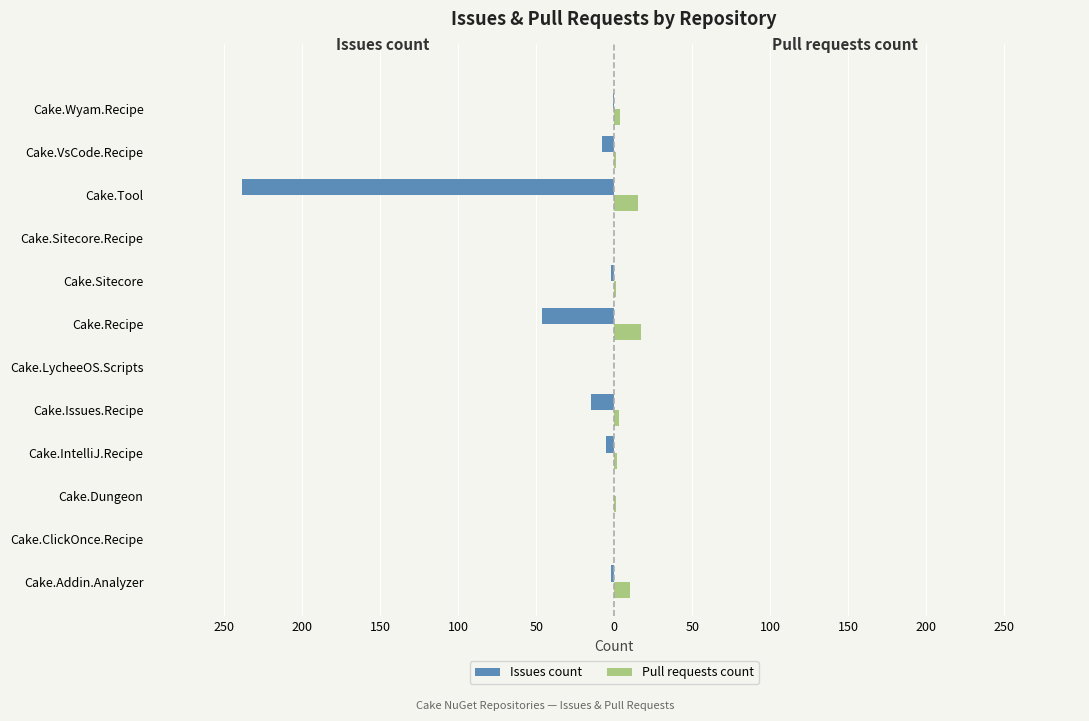

What is the value of the Issues count bar at the 1st from the left?

-2